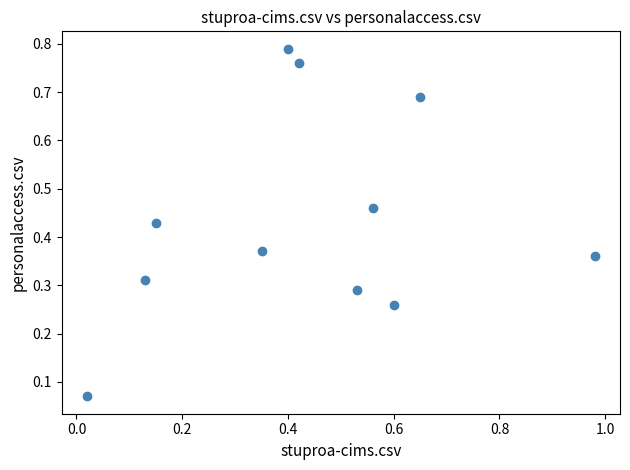

What is the range of X values (max minus min)?

1.0